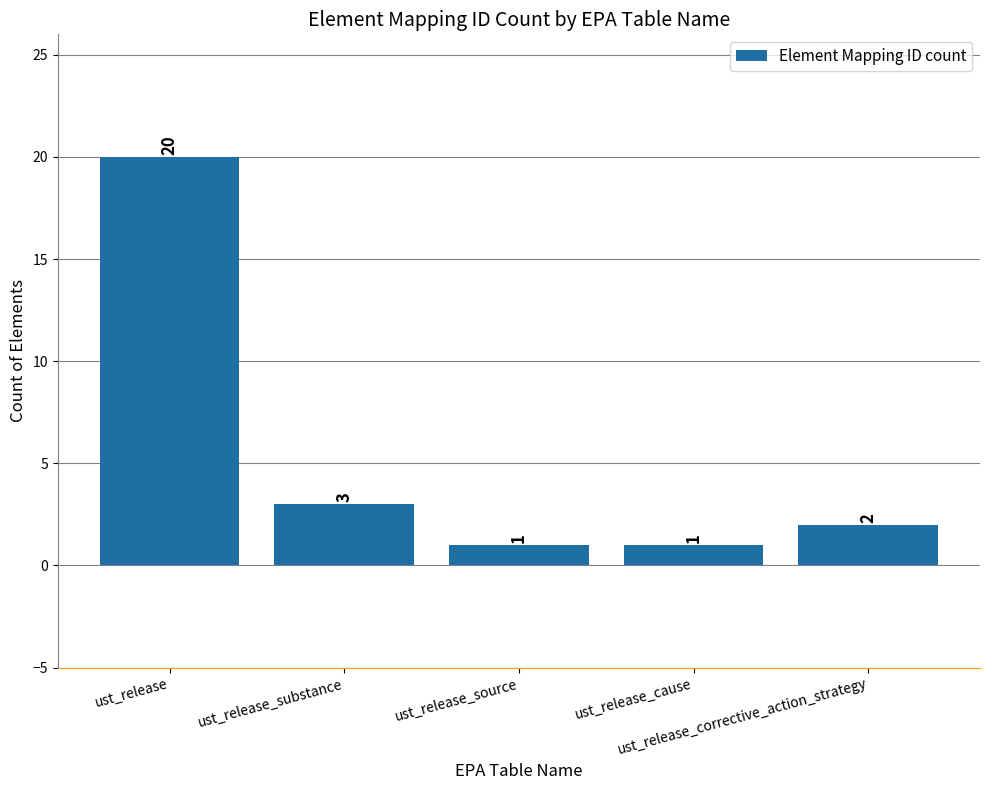

Reading left to right, list all the values displayed in this chart.

20	3	1	1	2